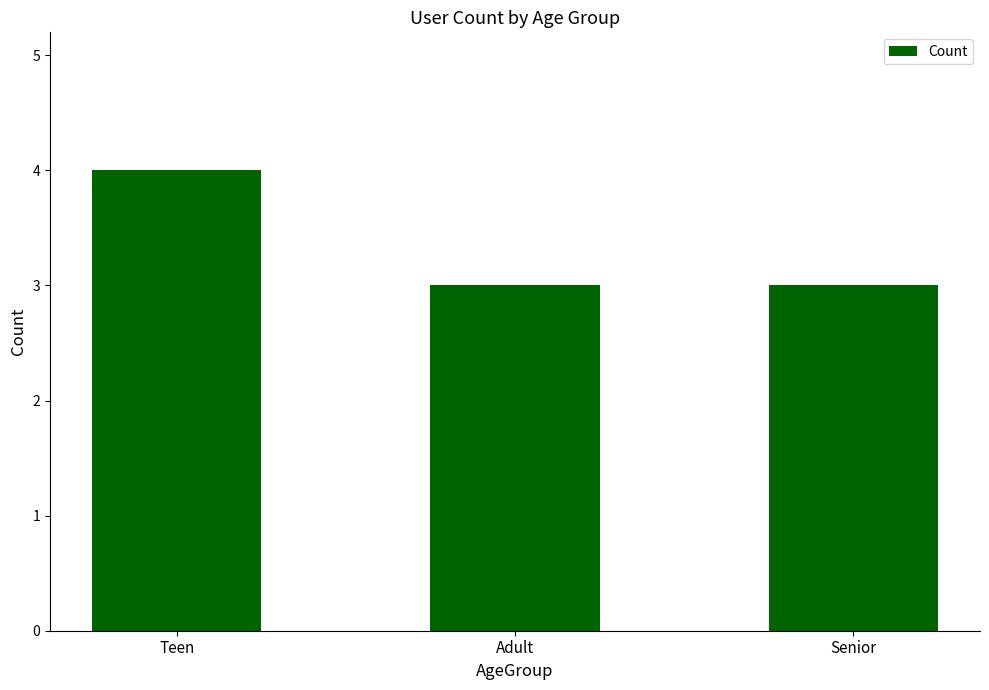

Which label corresponds to the largest value in the chart?

Teen